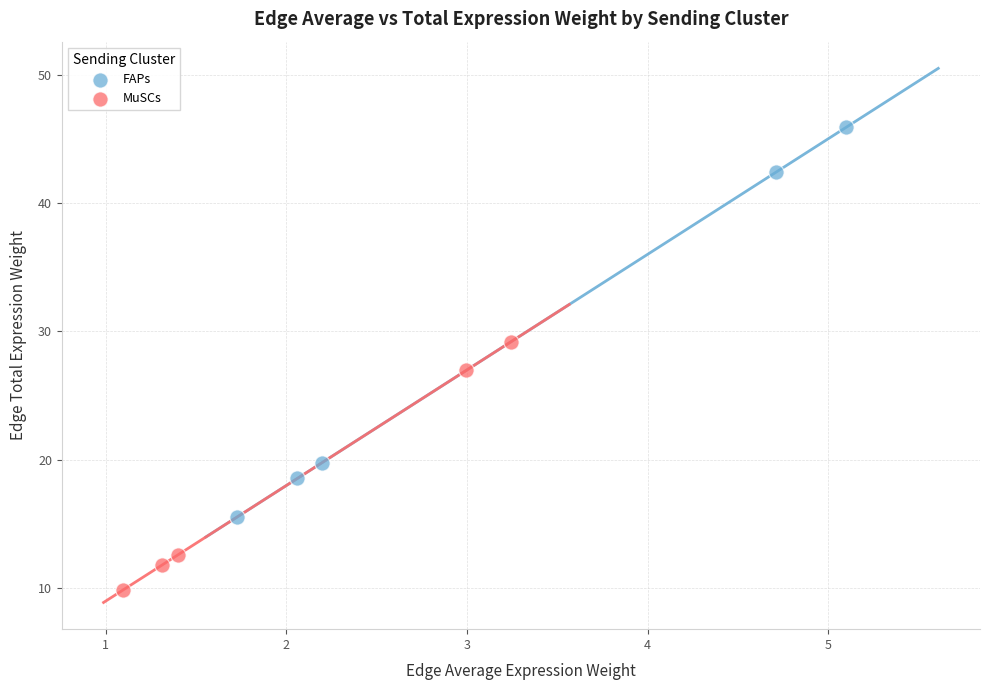

Which series reaches the maximum Y coordinate?

FAPs